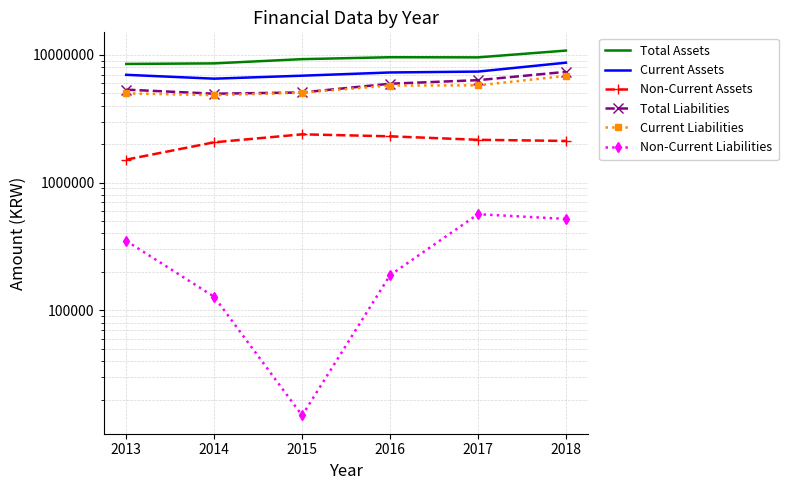

The Total Assets series shows 12429305 at 2015. True or false?

False